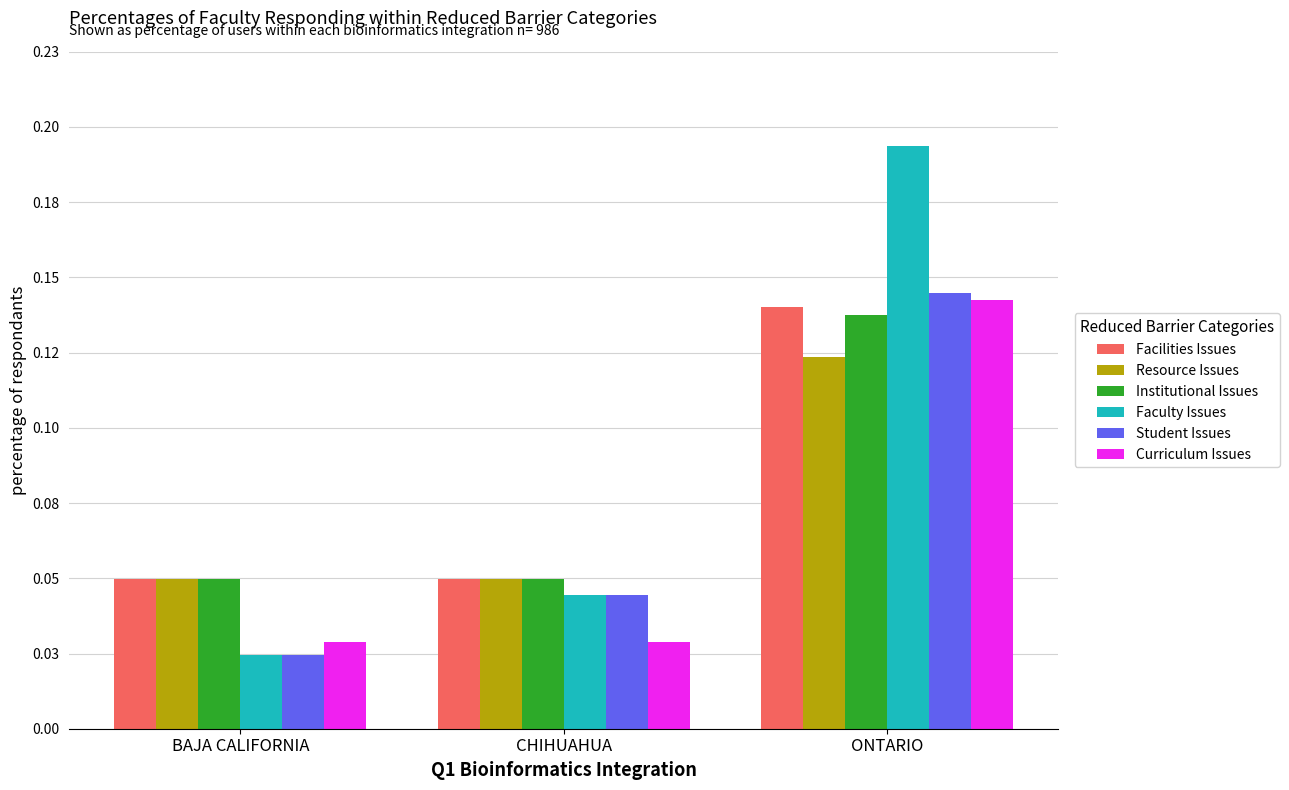

What are all the series names shown in the legend?

Facilities Issues, Resource Issues, Institutional Issues, Faculty Issues, Student Issues, Curriculum Issues